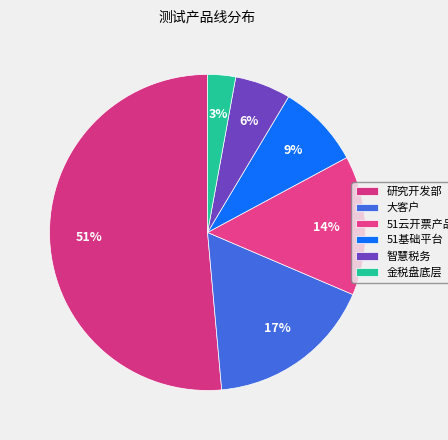

Does 研究开发部 represent more than half of the total?

Yes